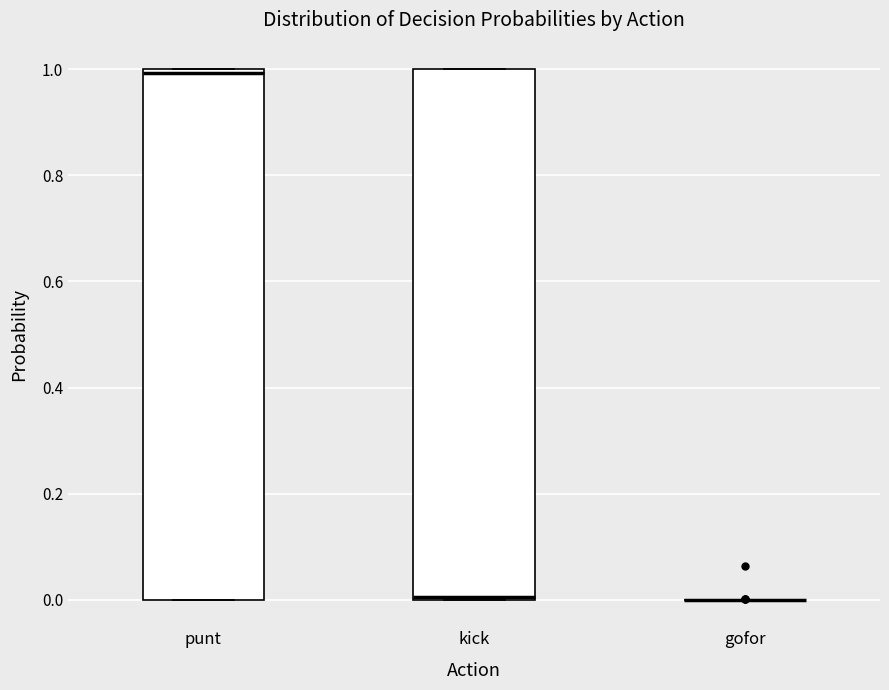

Reading left to right, read every box against the y-axis: the position of its median line, the range the box covers, and the ends of its whiskers. The values are not printed on the chart, so give them approximately, as read against the axis.

punt: median 1 (just below the box's upper edge), box 0 to 1, whiskers 0 to 1
kick: median 0, box 0 to 1, whiskers 0 to 1
gofor: box collapsed to a line at 0, whiskers 0 to 0